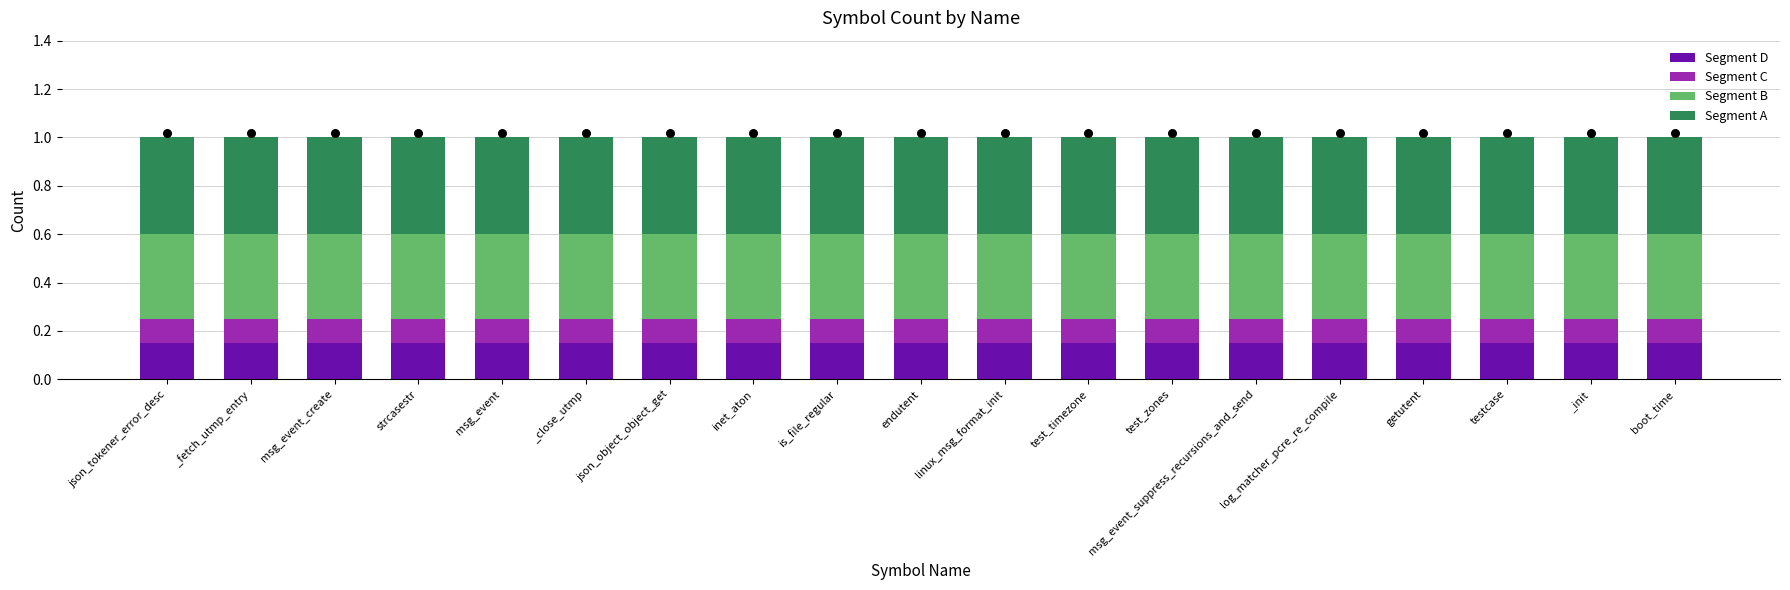

At which category is the sum across all series the highest?

json_tokener_error_desc